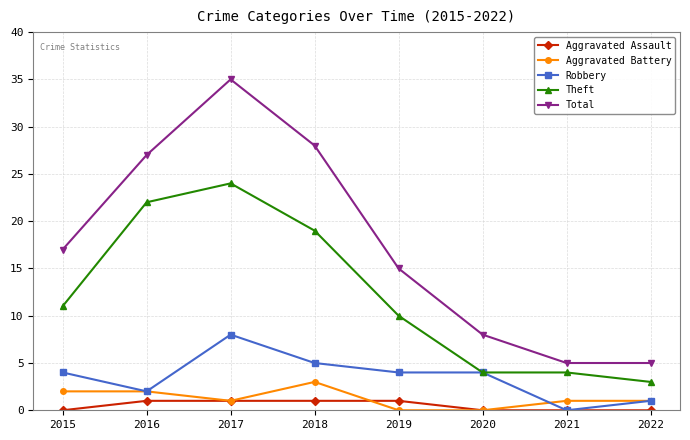

At which category is the sum across all series the highest?

2017